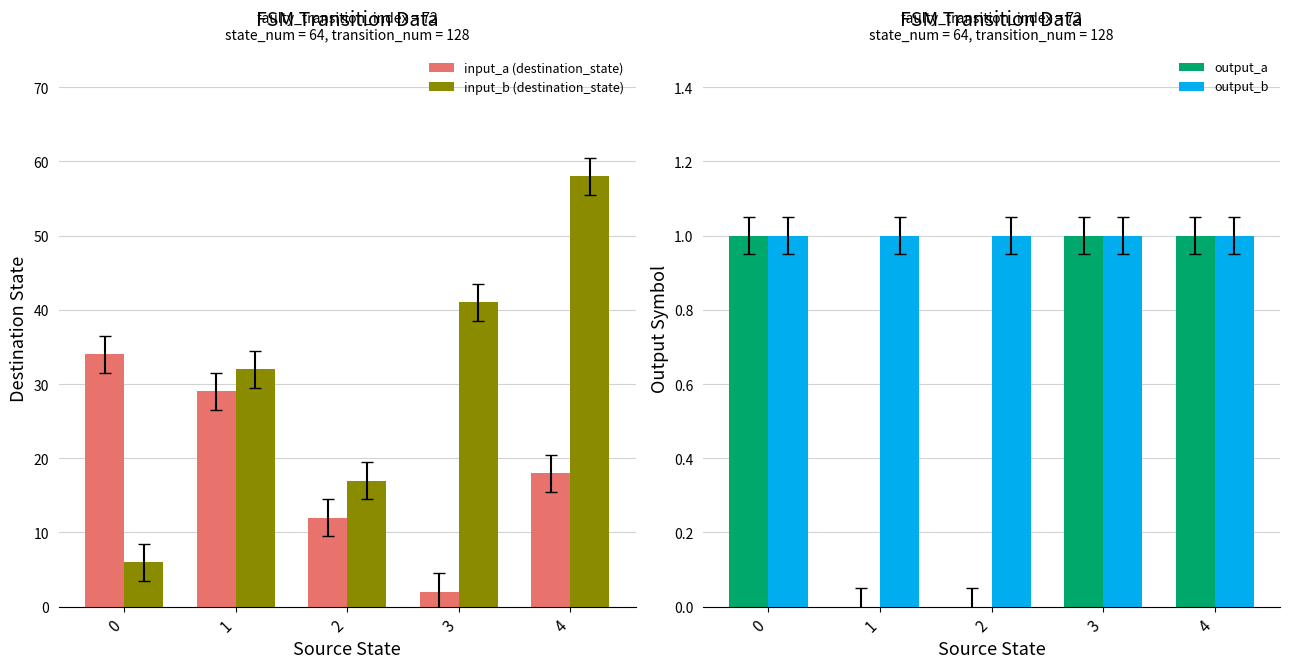

What is the sum of all output_b values?

5